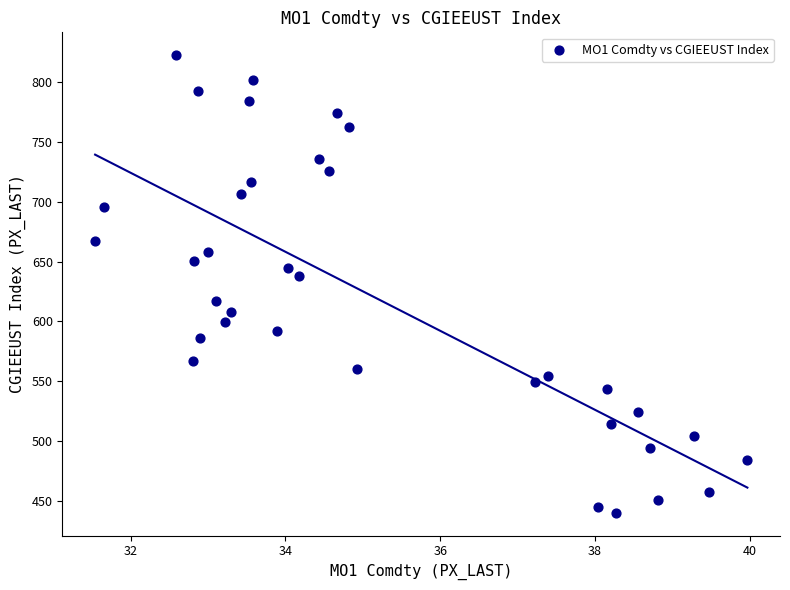

What Y value in the scatter plot is closest to 631?

637.9